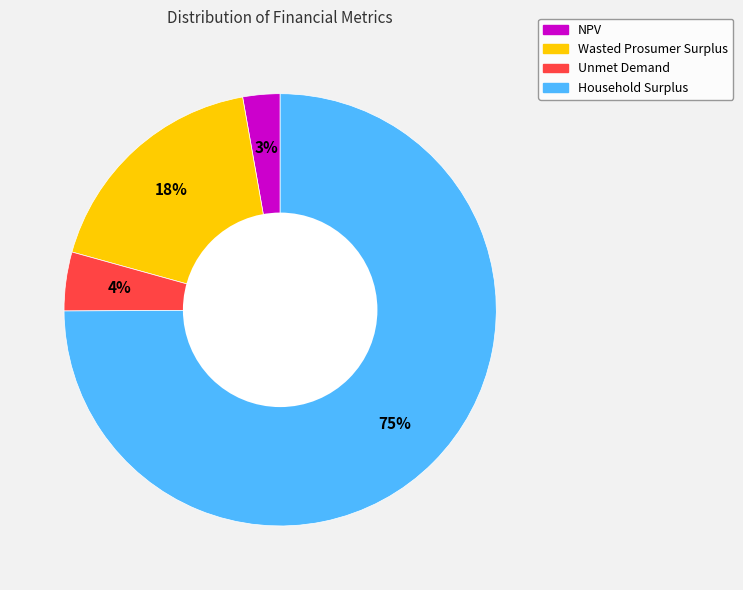

To the nearest percent, what portion does Household Surplus represent?

75%